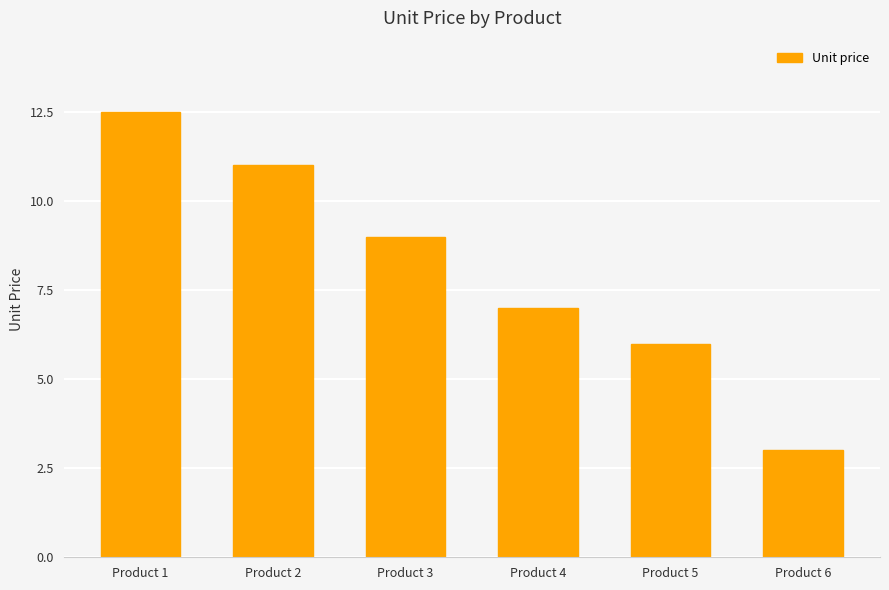

The chart shows a value of 2.2 at Product 3. True or false?

False